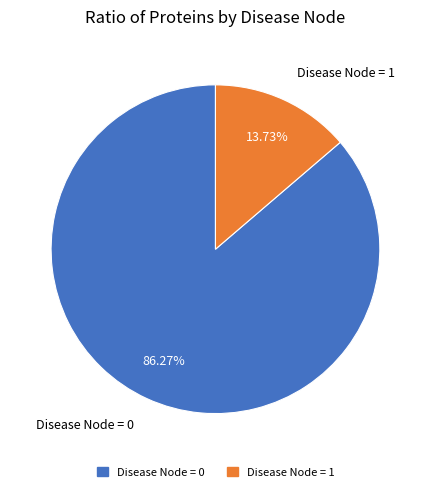

How much of the chart is everything except Disease Node = 1?

86.3%